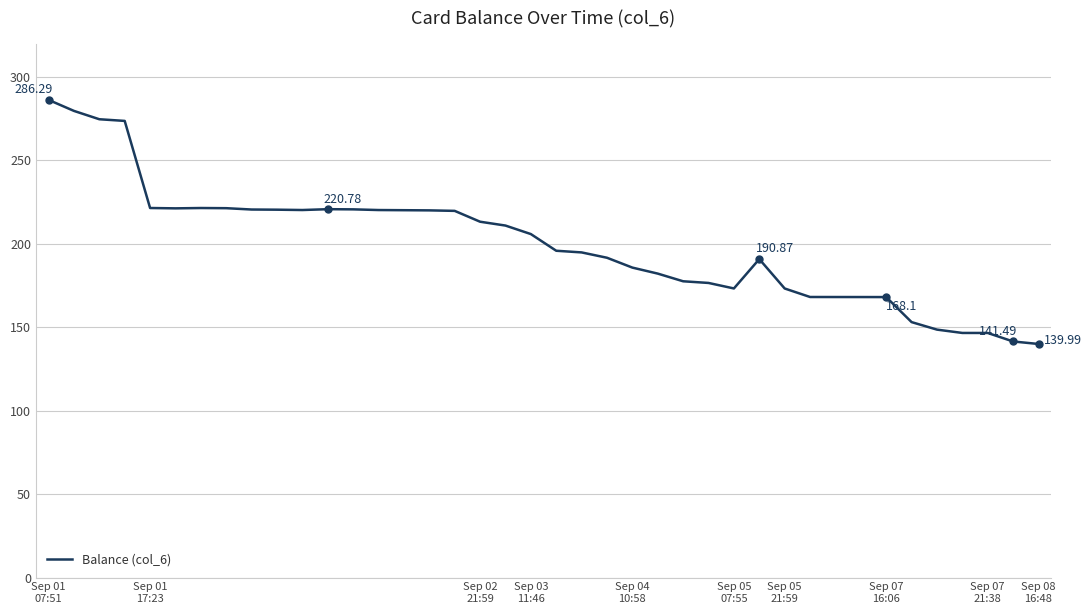

What is the difference between the maximum and minimum values?

146.3